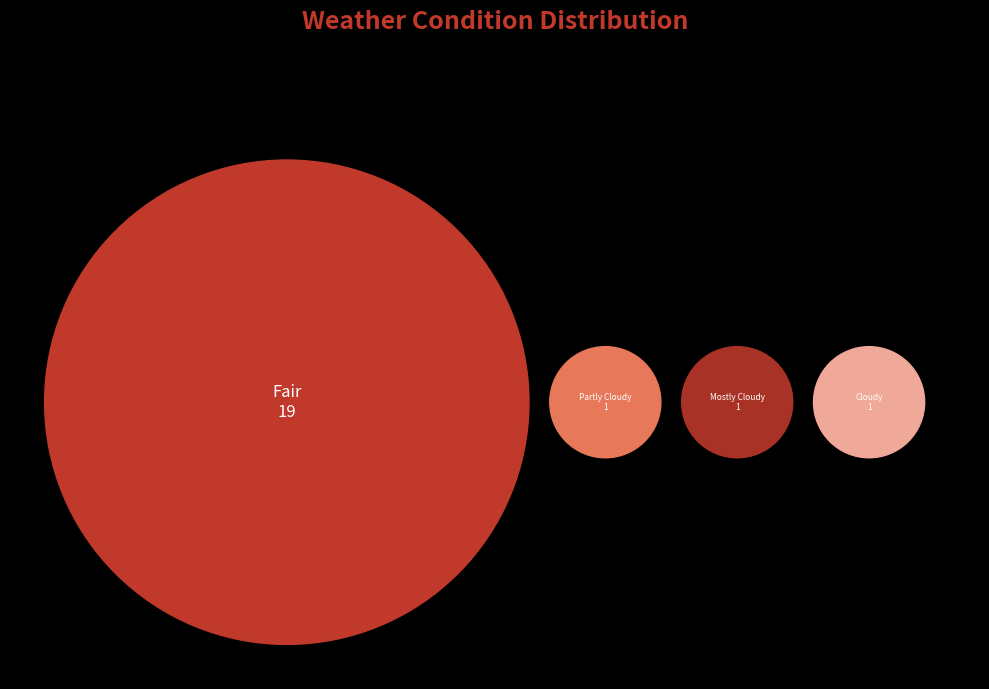

The Cloudy slice represents 5% of the pie. True or false?

True